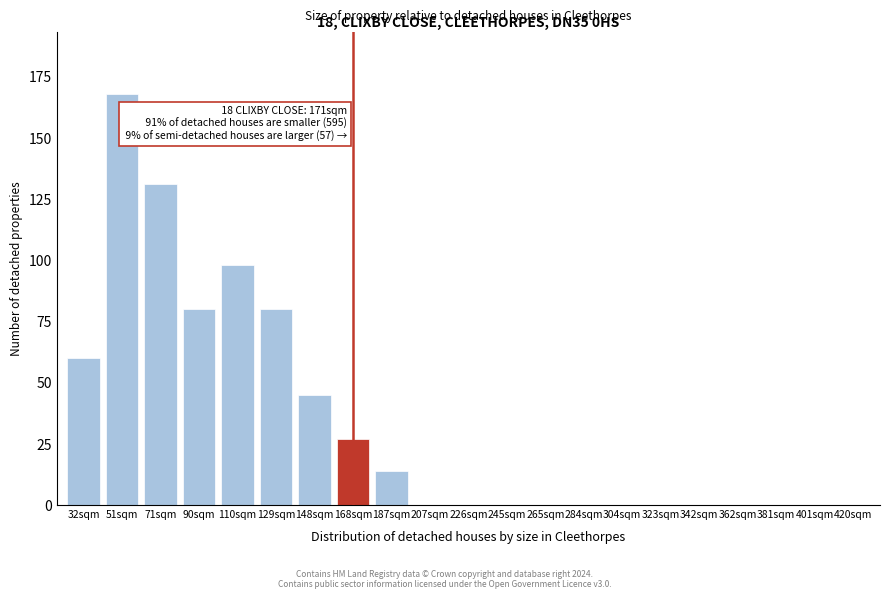

Reading left to right, list all the values displayed in this chart.

32sqm=60	51sqm=168	71sqm=131	90sqm=80	110sqm=98	129sqm=80	148sqm=45	168sqm=27	187sqm=14	207sqm=0	226sqm=0	245sqm=0	265sqm=0	284sqm=0	304sqm=0	323sqm=0	342sqm=0	362sqm=0	381sqm=0	401sqm=0	420sqm=0